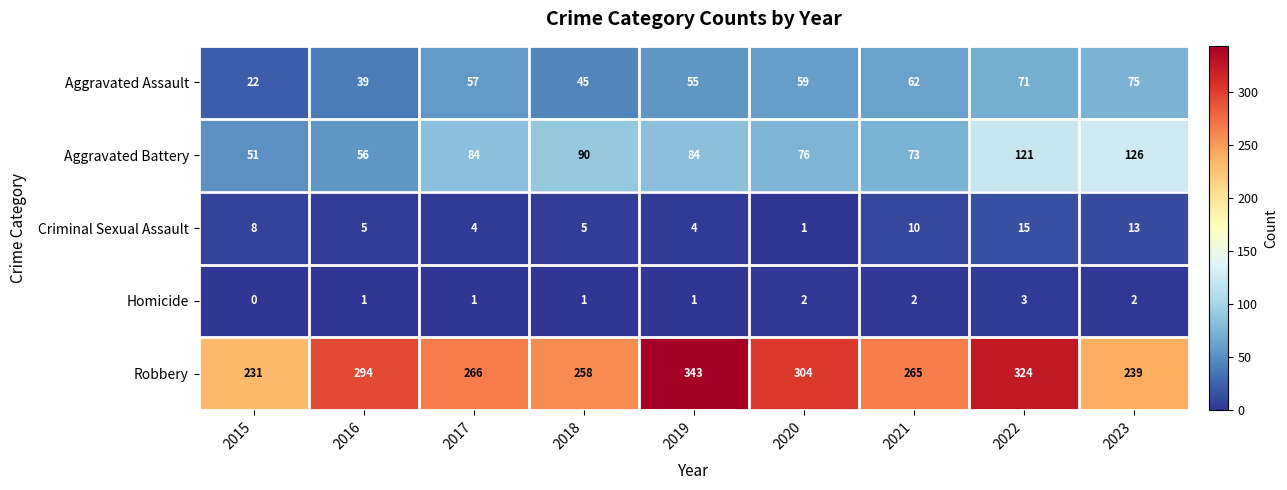

Which series has the largest total across all categories?

Robbery